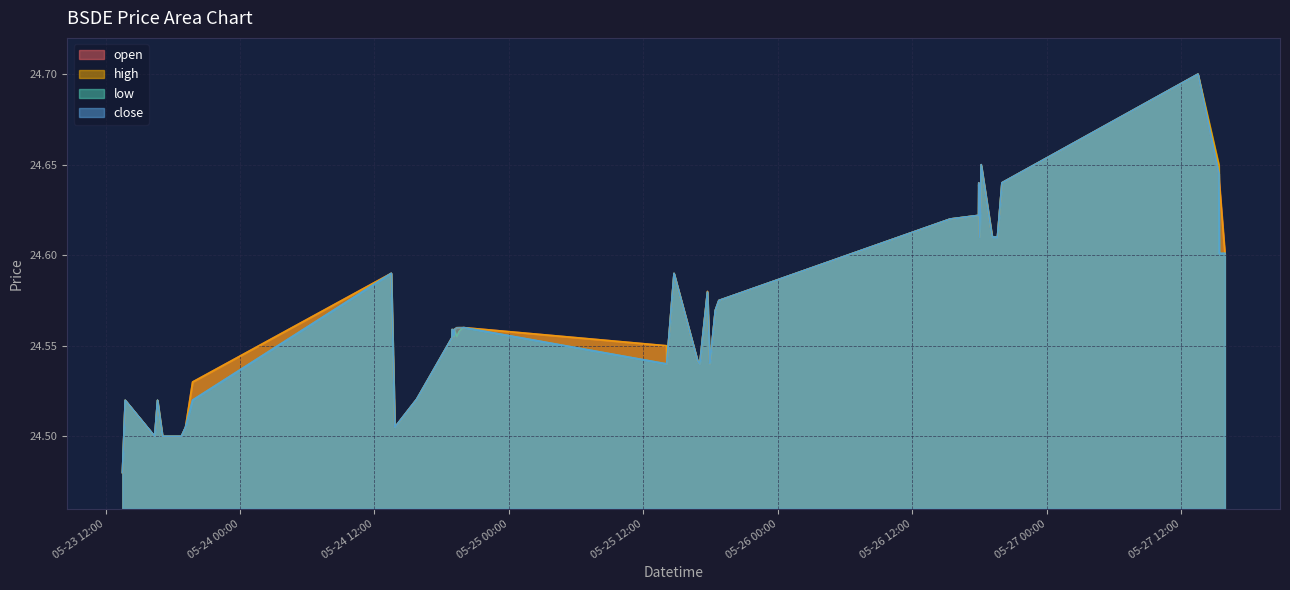

What is the maximum value for close?

24.7